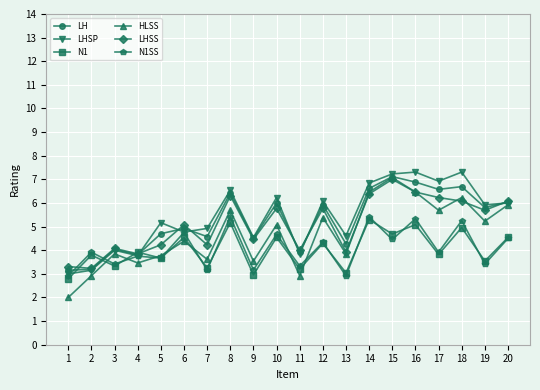

At which label does N1SS first exceed 3?

2